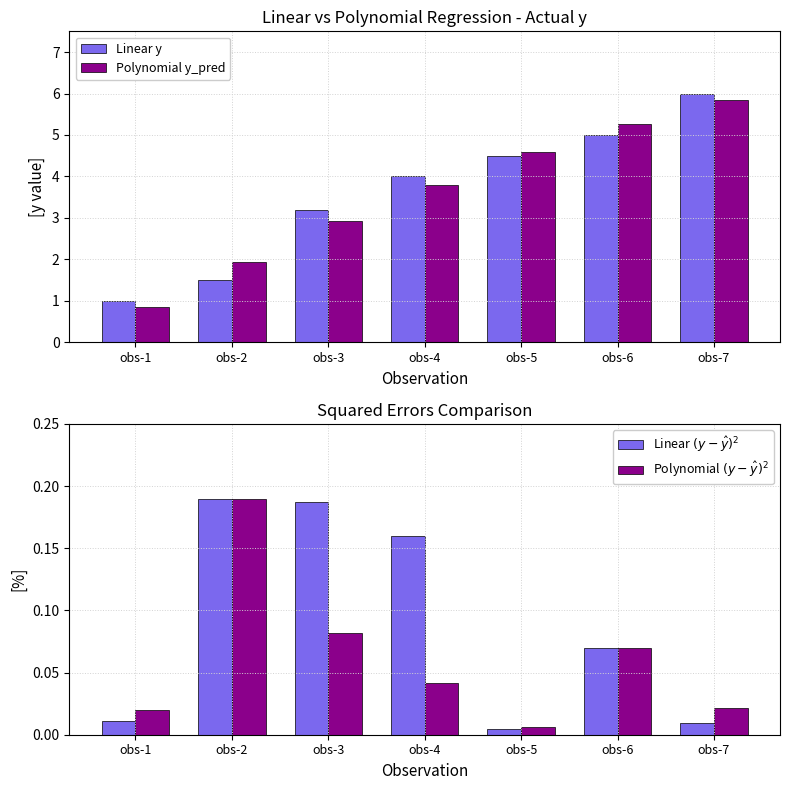

Which series has the widest spread of values?

Linear y